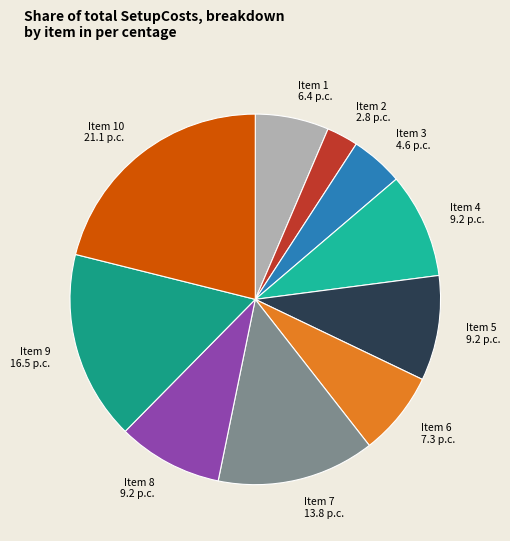

Approximately how many times larger is the value at Item 9 16.5 p.c. compared to Item 10 21.1 p.c.?

0.8